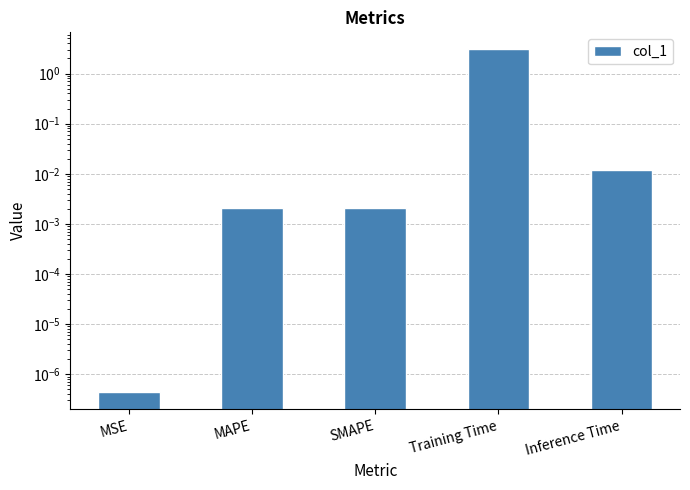

How many bars are there in total?

5